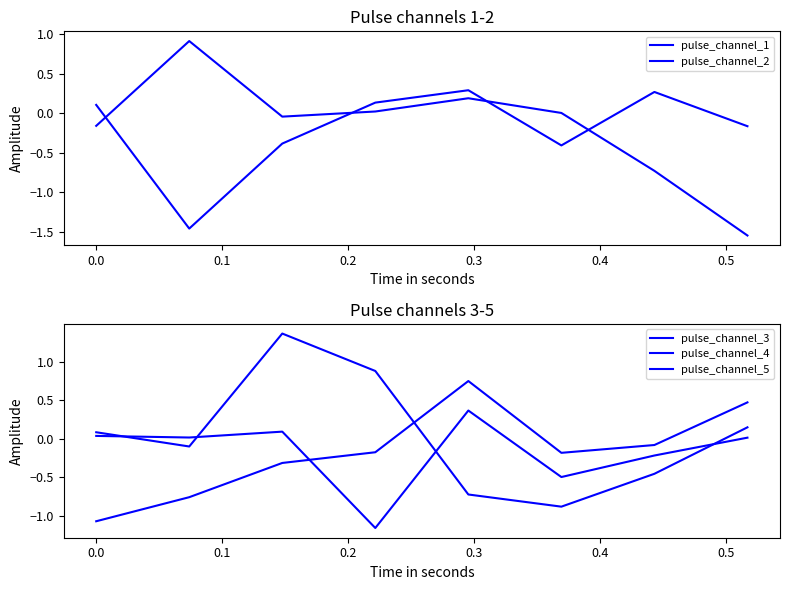

Reading left to right, extract all data points from this chart.

pulse_channel_1: 0.1	-1.5	-0.4	0.1	0.3	-0.4	0.3	-0.2
pulse_channel_2: -0.2	0.9	-0.0	0.0	0.2	0.0	-0.7	-1.5
pulse_channel_3: -1.1	-0.8	-0.3	-0.2	0.8	-0.2	-0.1	0.5
pulse_channel_4: 0.0	0.0	0.1	-1.2	0.4	-0.5	-0.2	0.0
pulse_channel_5: 0.1	-0.1	1.4	0.9	-0.7	-0.9	-0.5	0.1